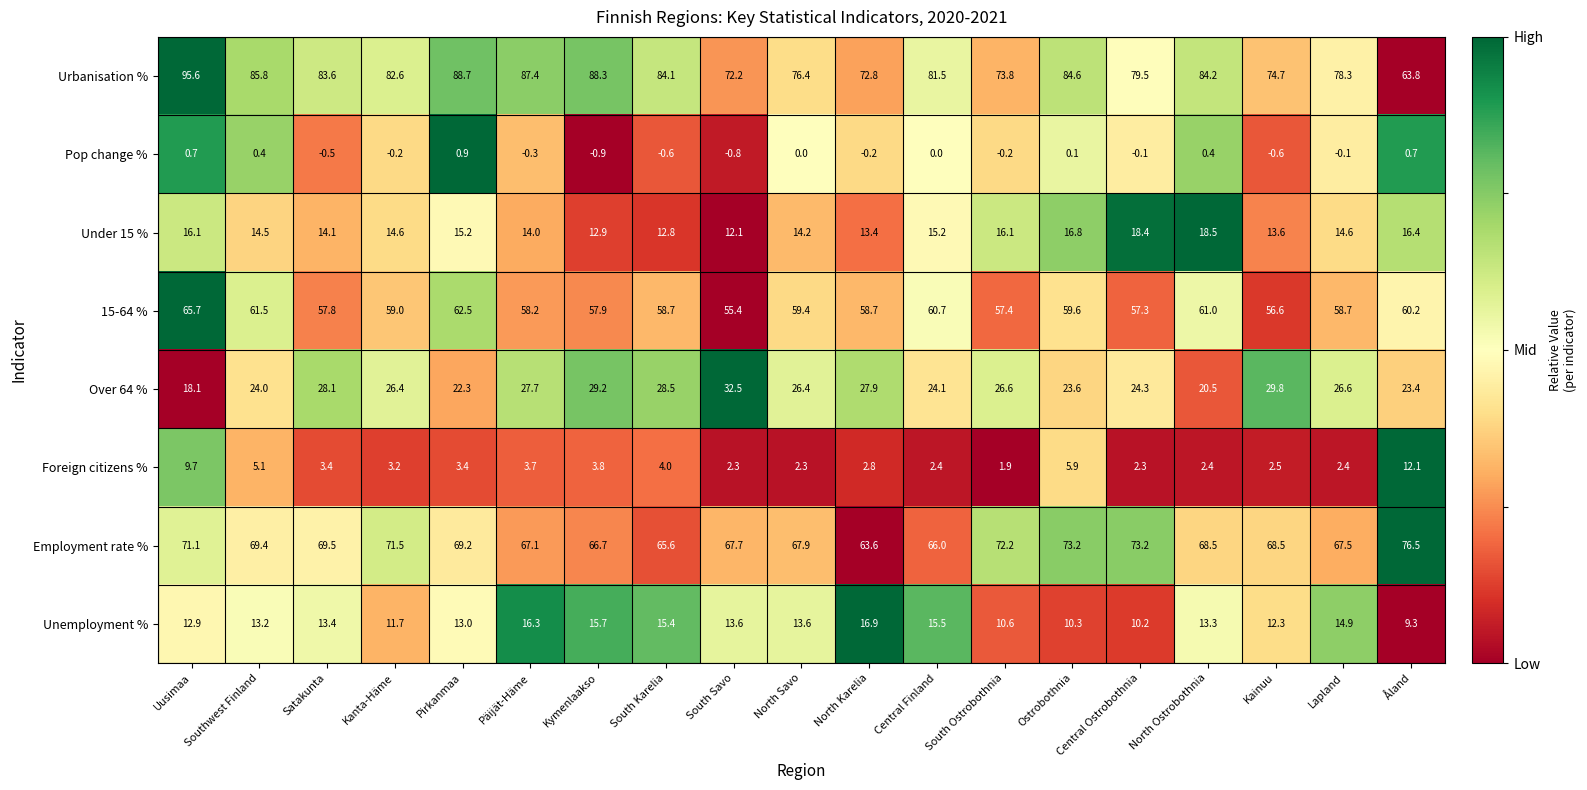

List the series in order of their peak value, highest first.

Urbanisation %, Employment rate %, 15-64 %, Over 64 %, Under 15 %, Unemployment %, Foreign citizens %, Pop change %